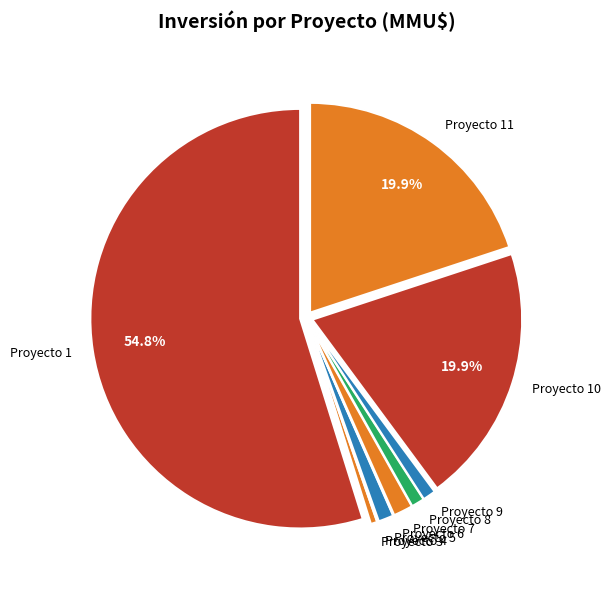

What is the largest slice in the pie chart?

Proyecto 1